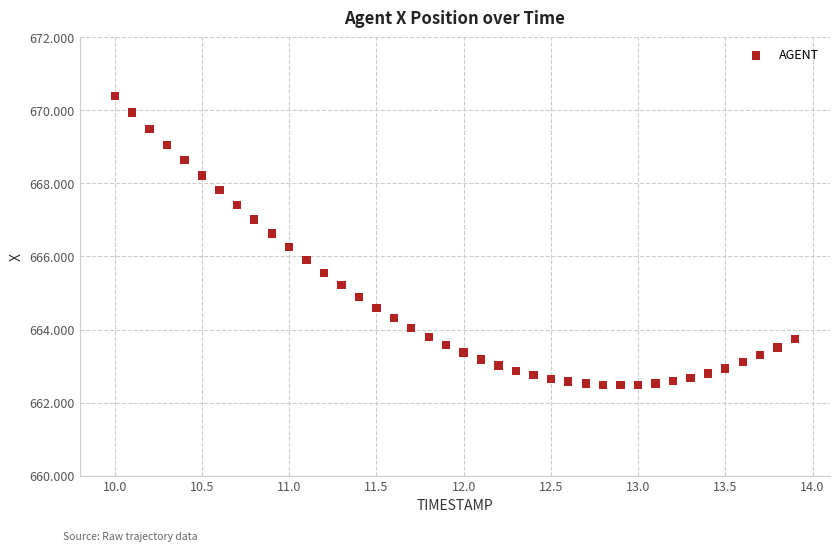

What is the range of X values (max minus min)?

3.9